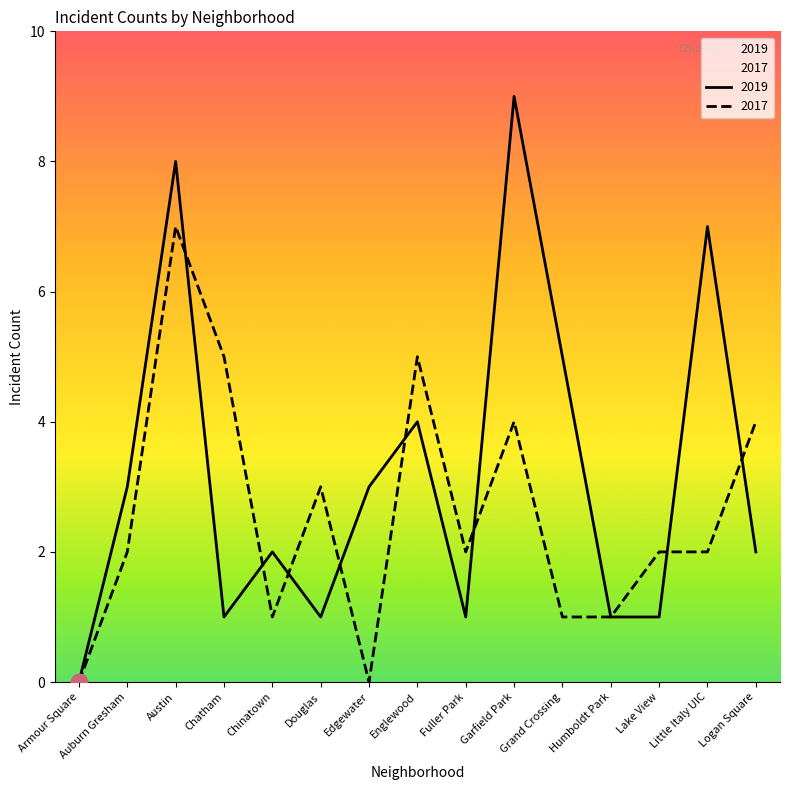

What is the difference between the maximum and minimum values in the 2019 series?

9